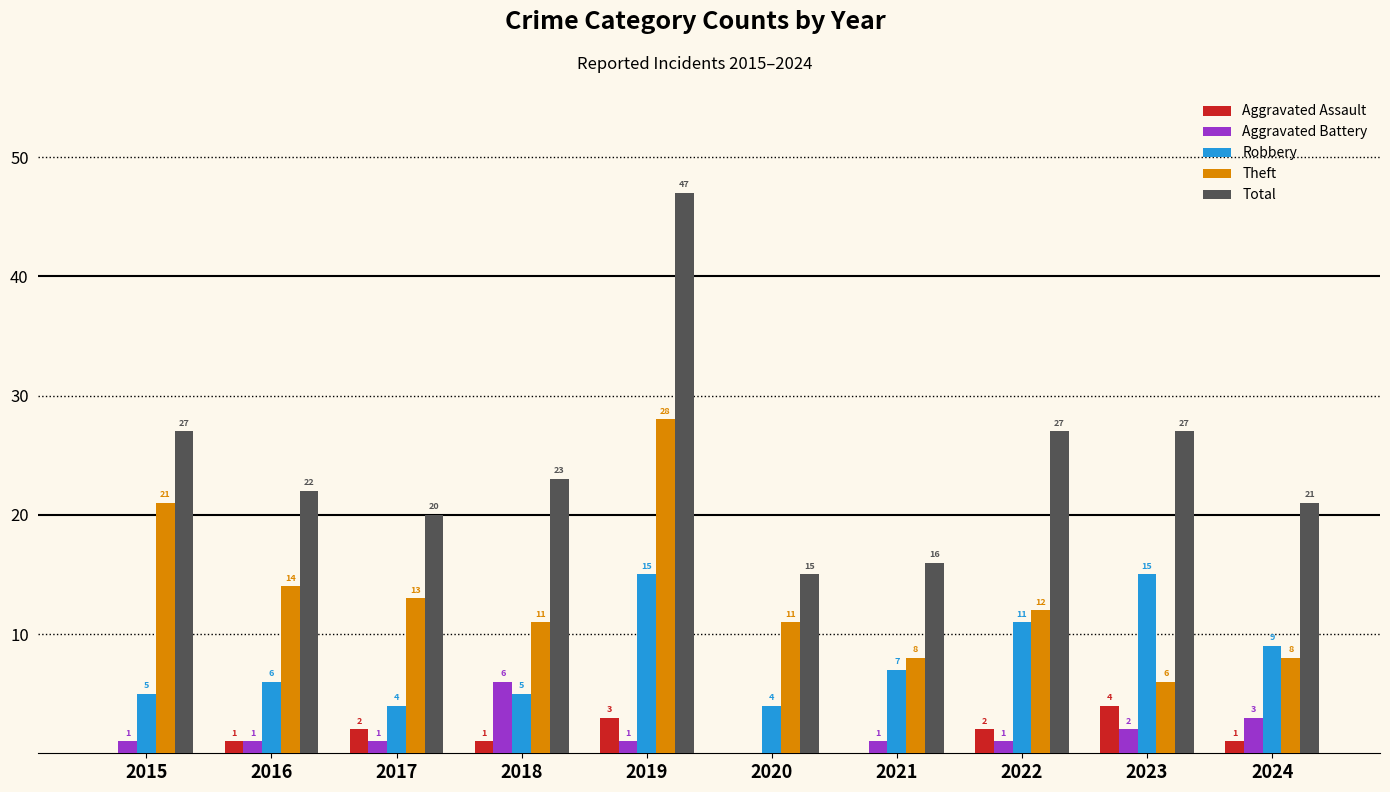

How many data points does each series have?

10